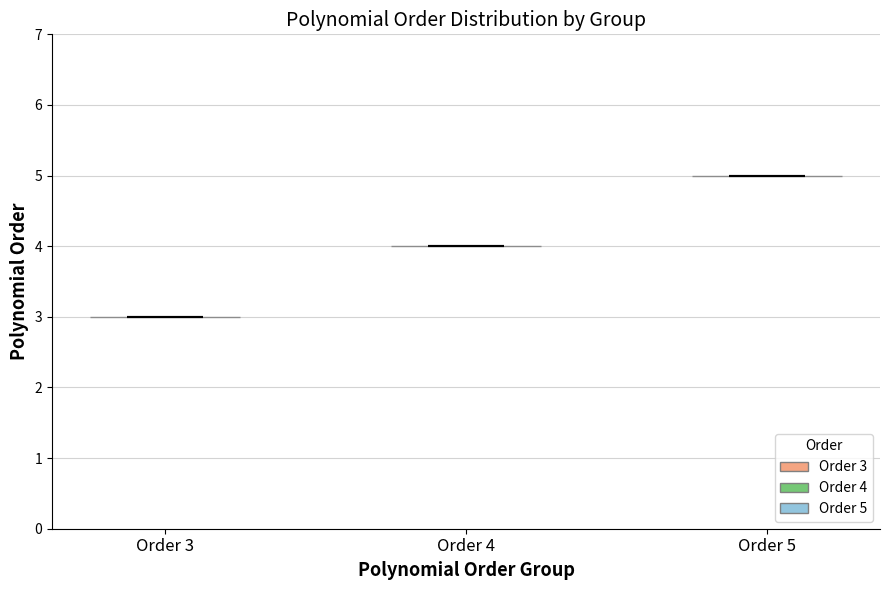

Which violin has the lowest median line?

Order 3